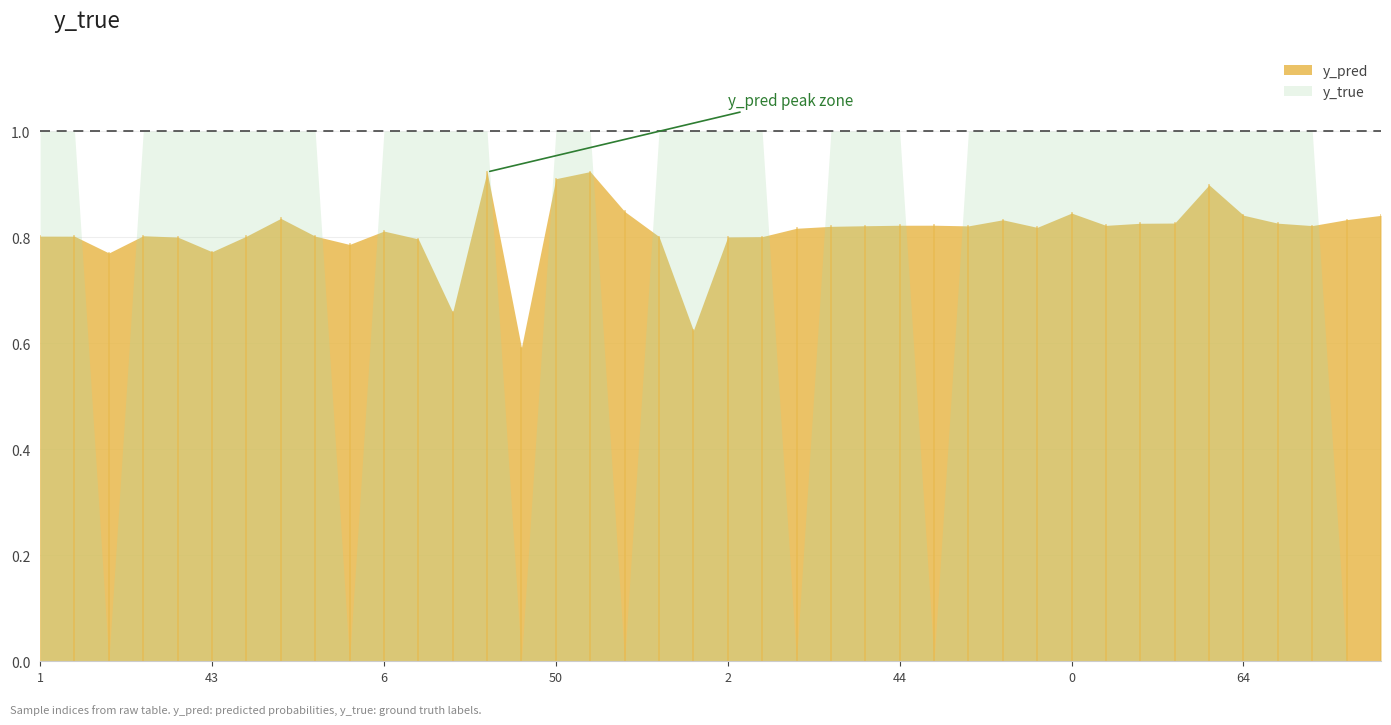

The y_true series shows 1.0 at 30. True or false?

True